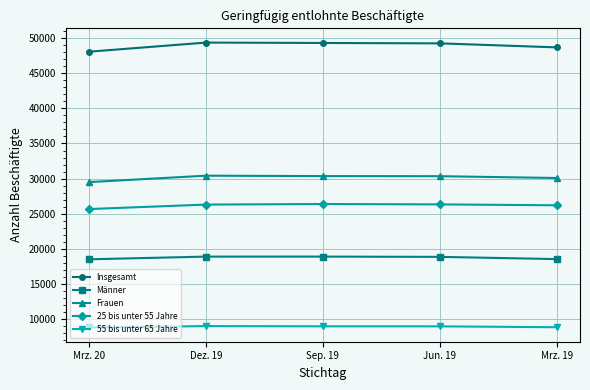

Rank the series by their maximum value, from lowest to highest.

55 bis unter 65 Jahre, Männer, 25 bis unter 55 Jahre, Frauen, Insgesamt